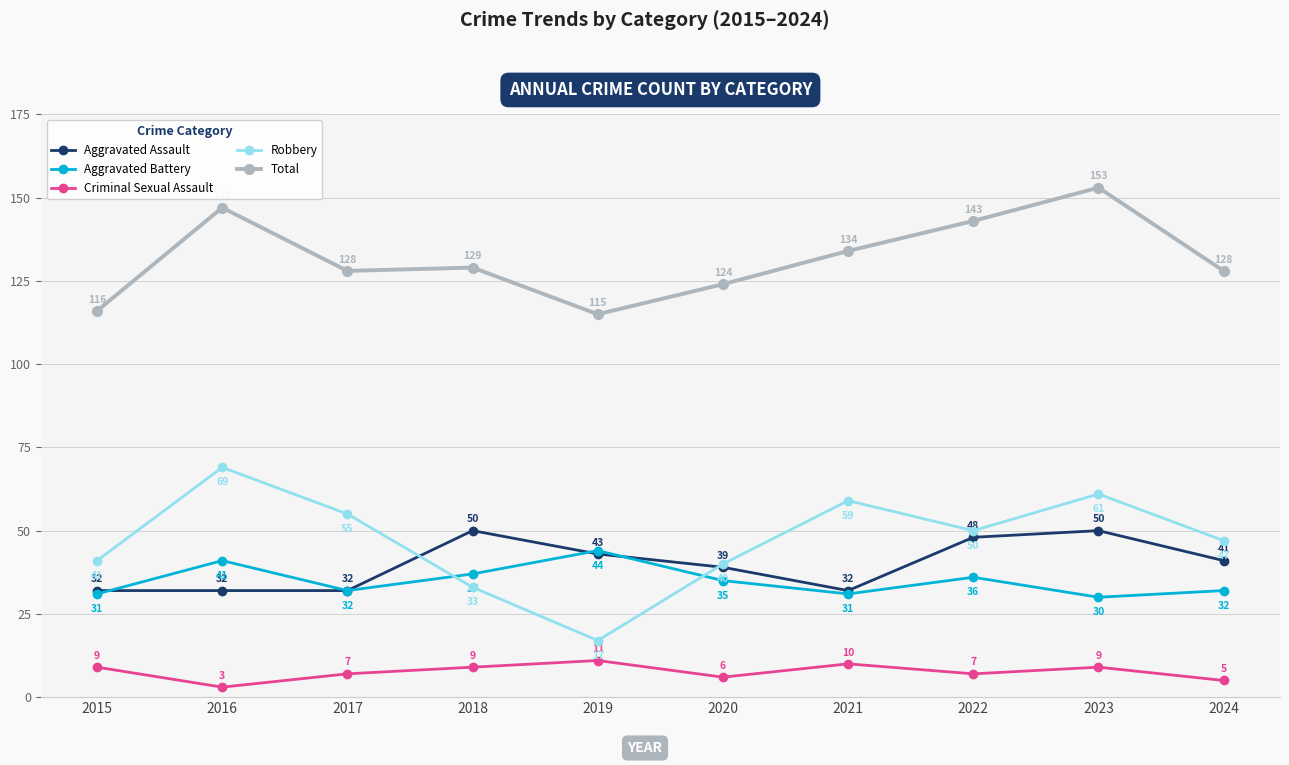

Count the Aggravated Assault values in the range 32 to 48.

8